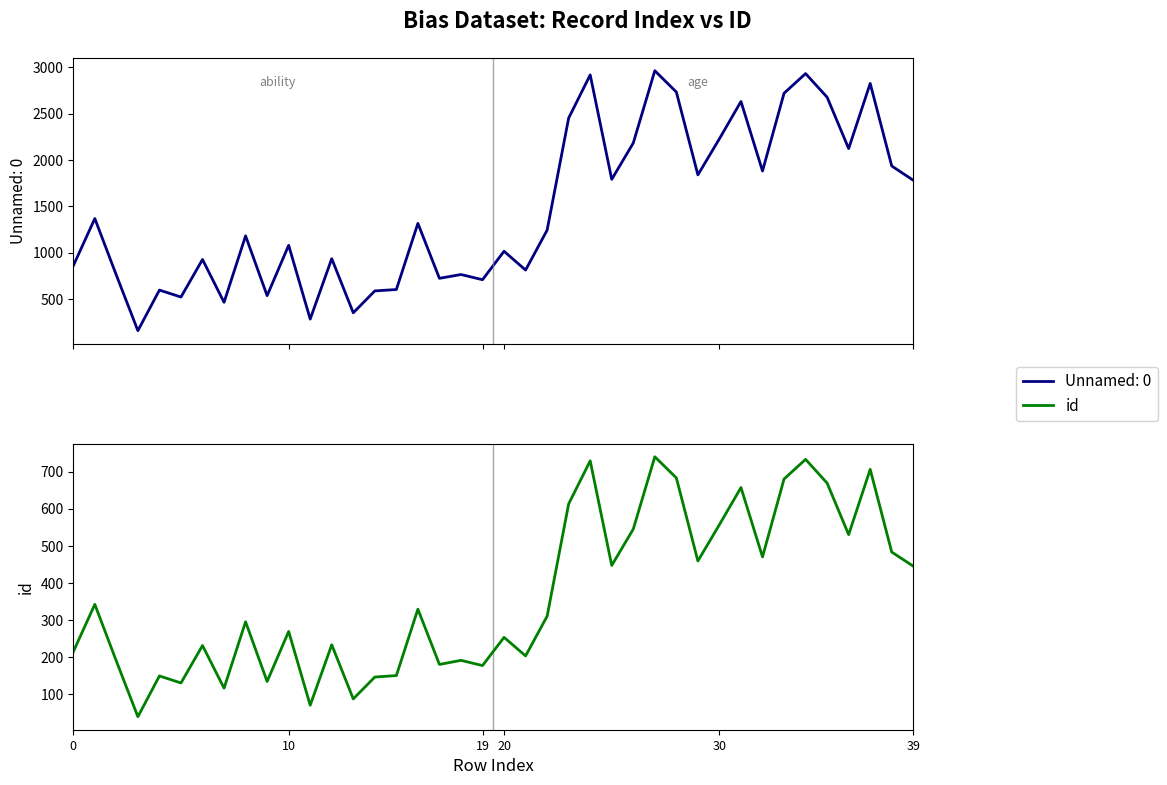

The chart shows a value of 70 at 11. True or false?

True